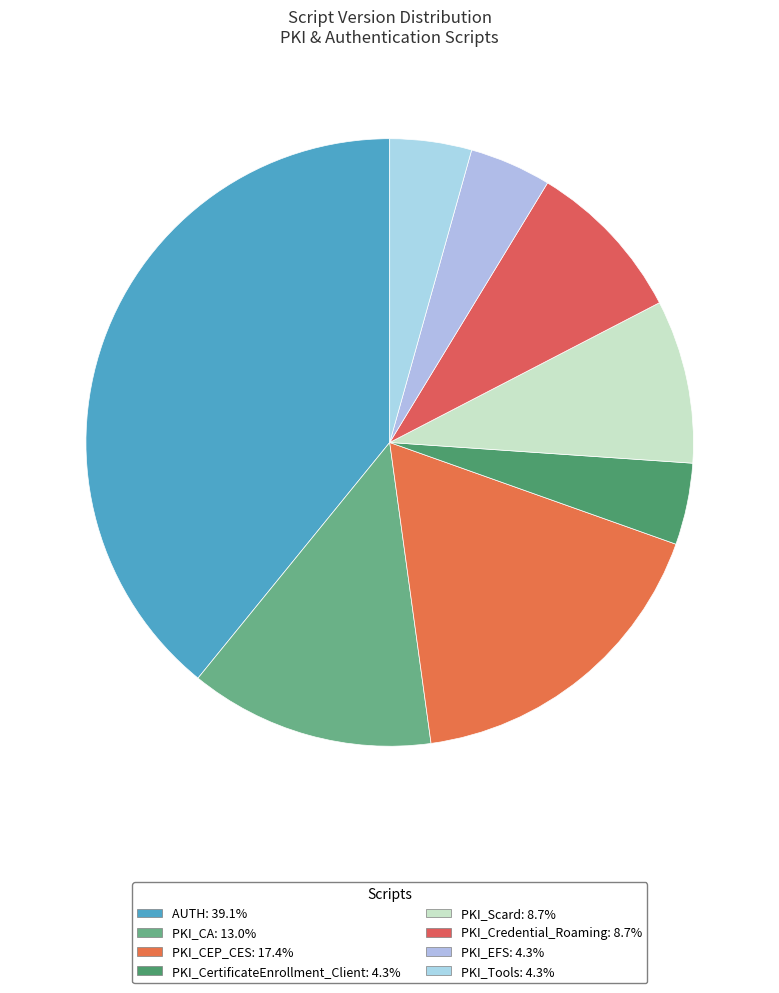

Is PKI_CA the majority of the pie?

No